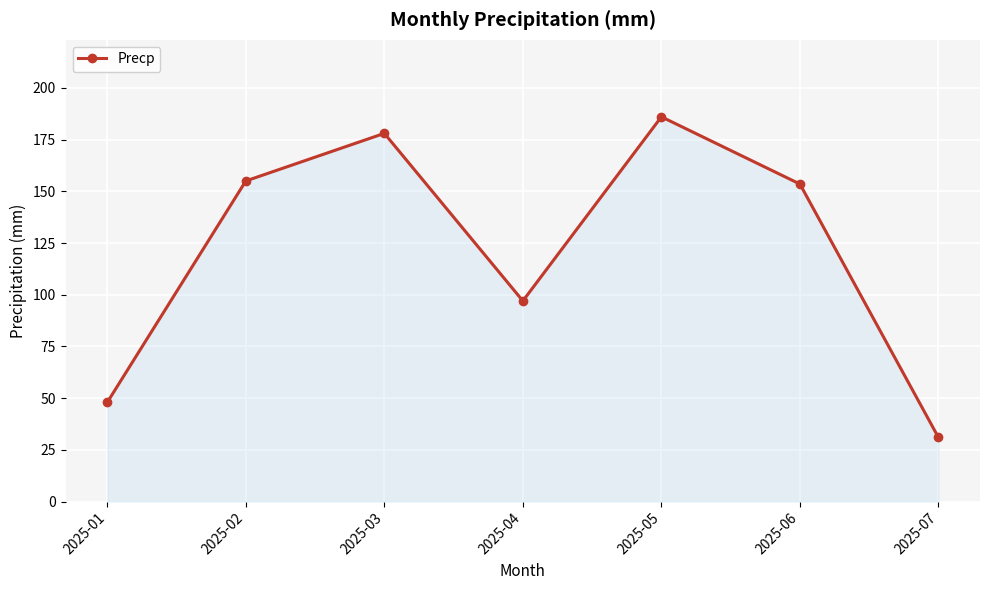

What is the minimum value shown in the chart?

31.0